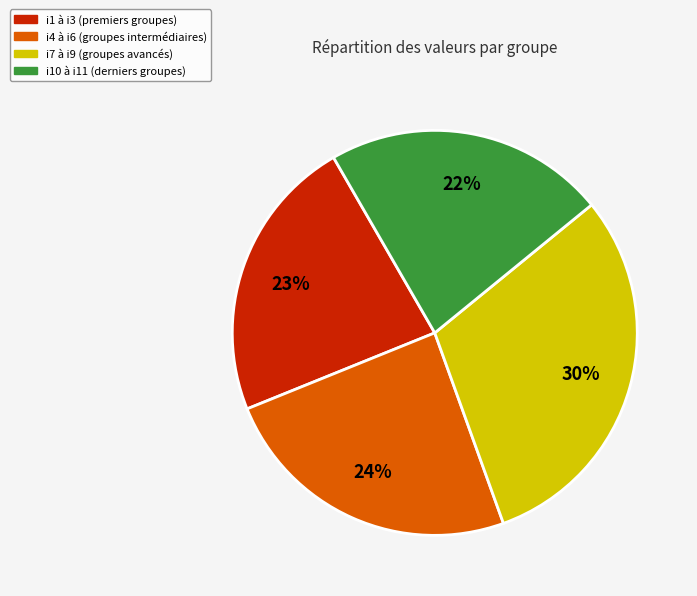

What percentage is the i4 à i6 (groupes intermédiaires) slice, to the nearest percent?

24%